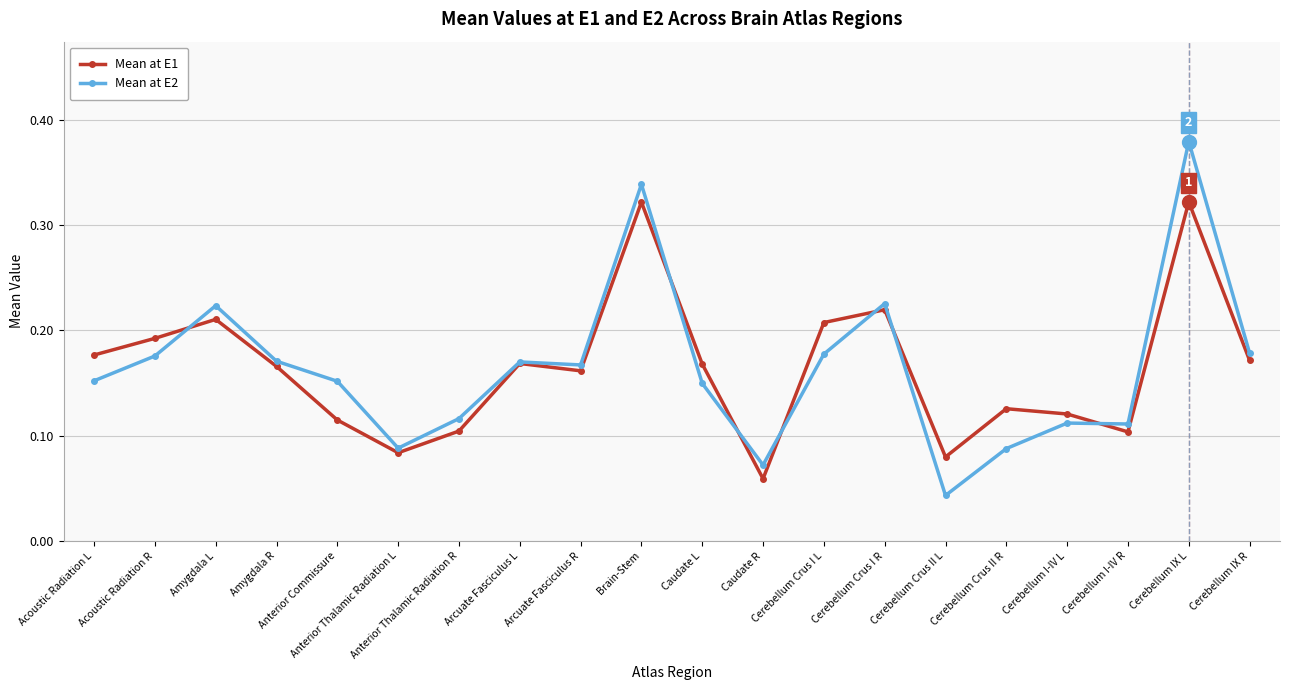

How many Mean at E1 values are between 0 and 1?

20